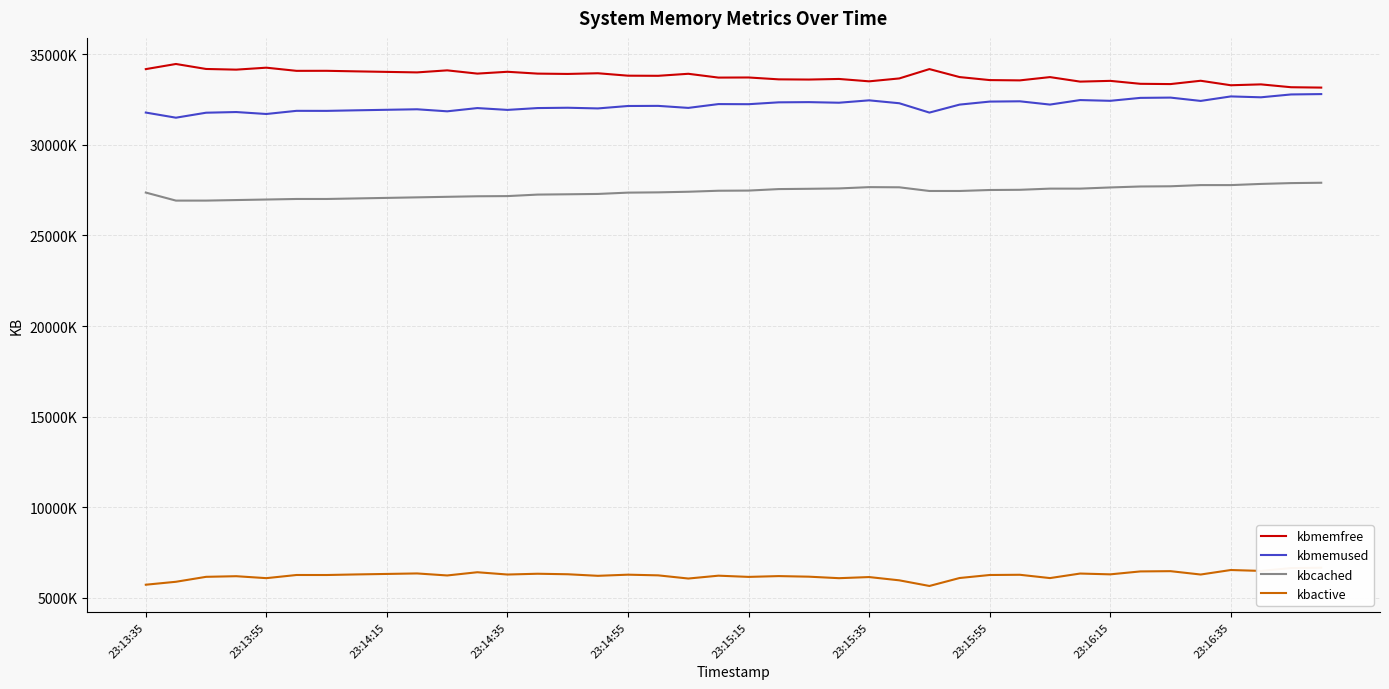

What is the maximum value for kbmemfree?

34471172